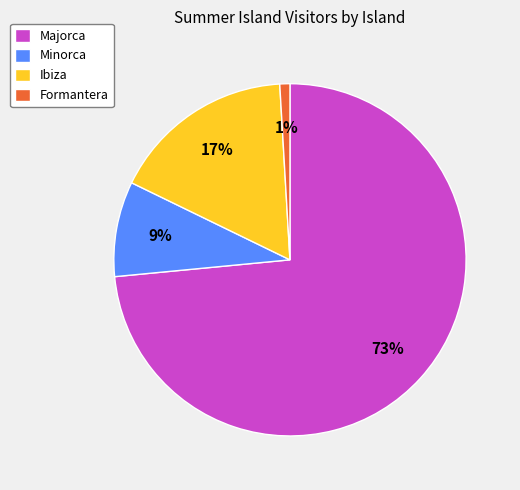

How many slices are in this pie chart?

4